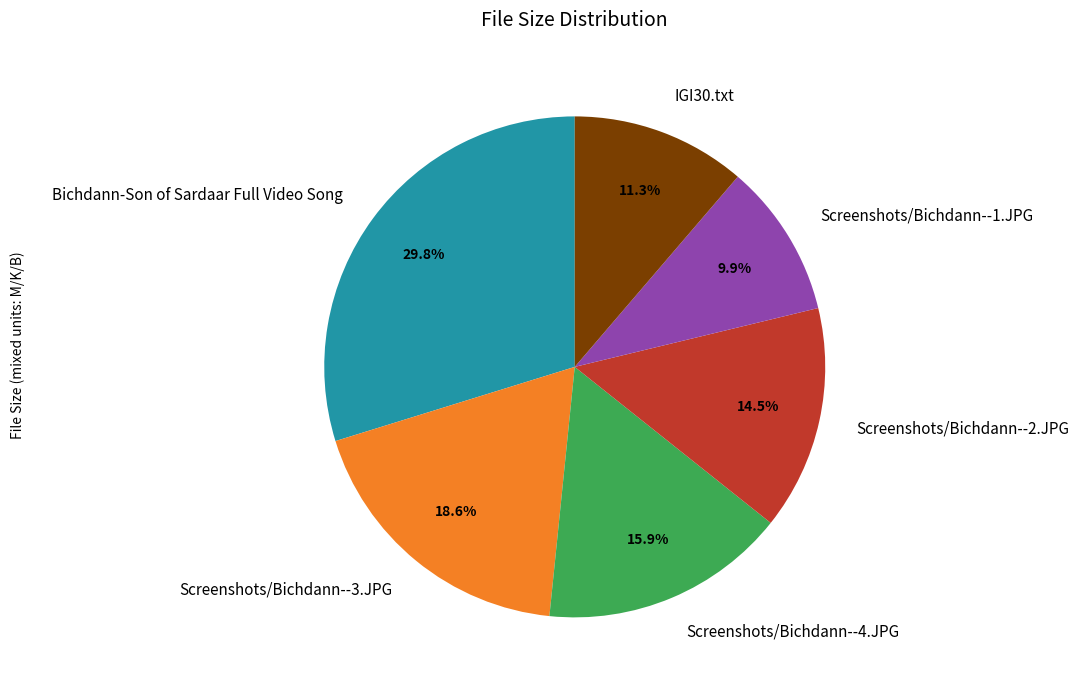

What percentage is the Screenshots/Bichdann--4.JPG slice, to the nearest percent?

16%